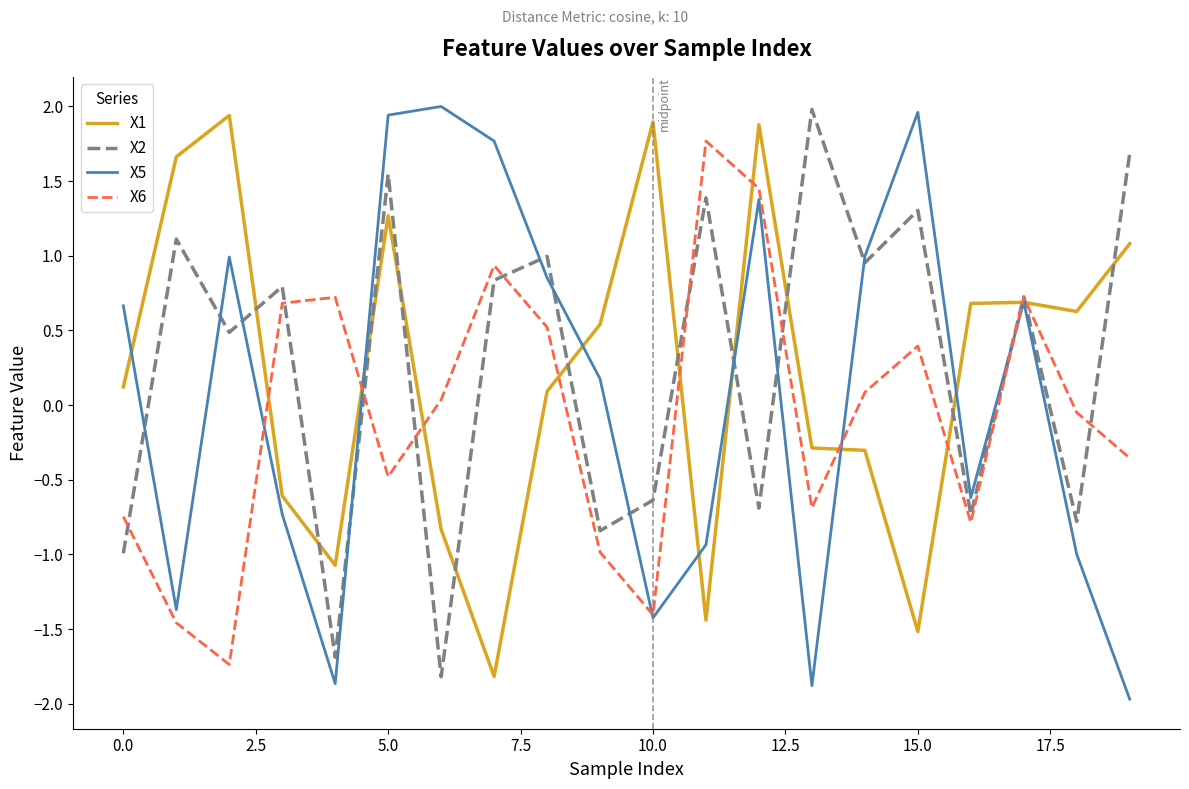

What is the minimum value for X2?

-1.8